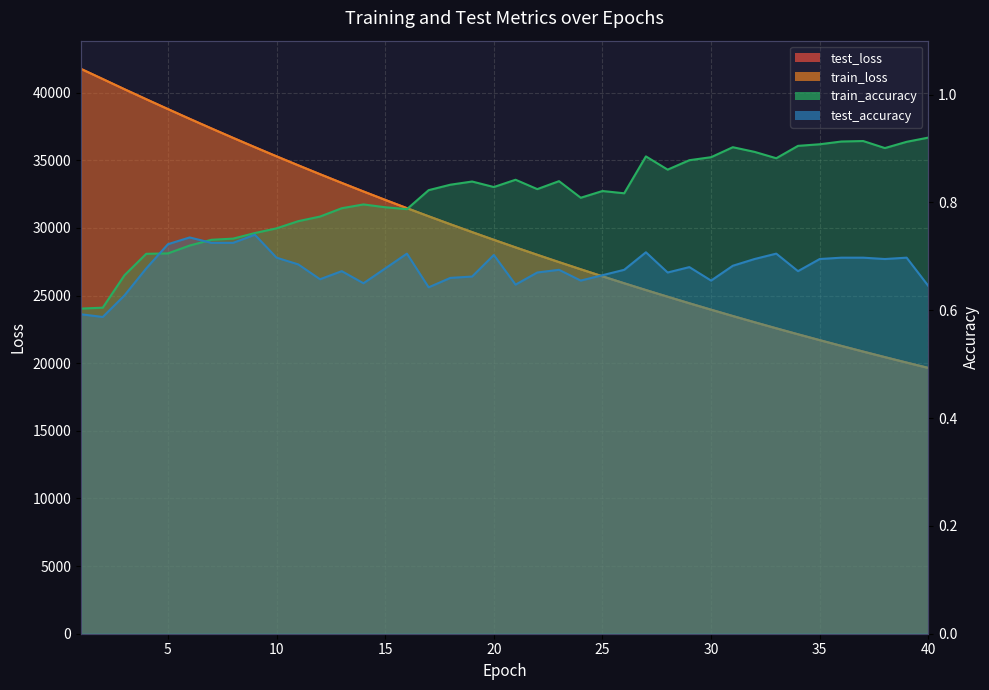

At how many categories does at least one series exceed 5181?

40